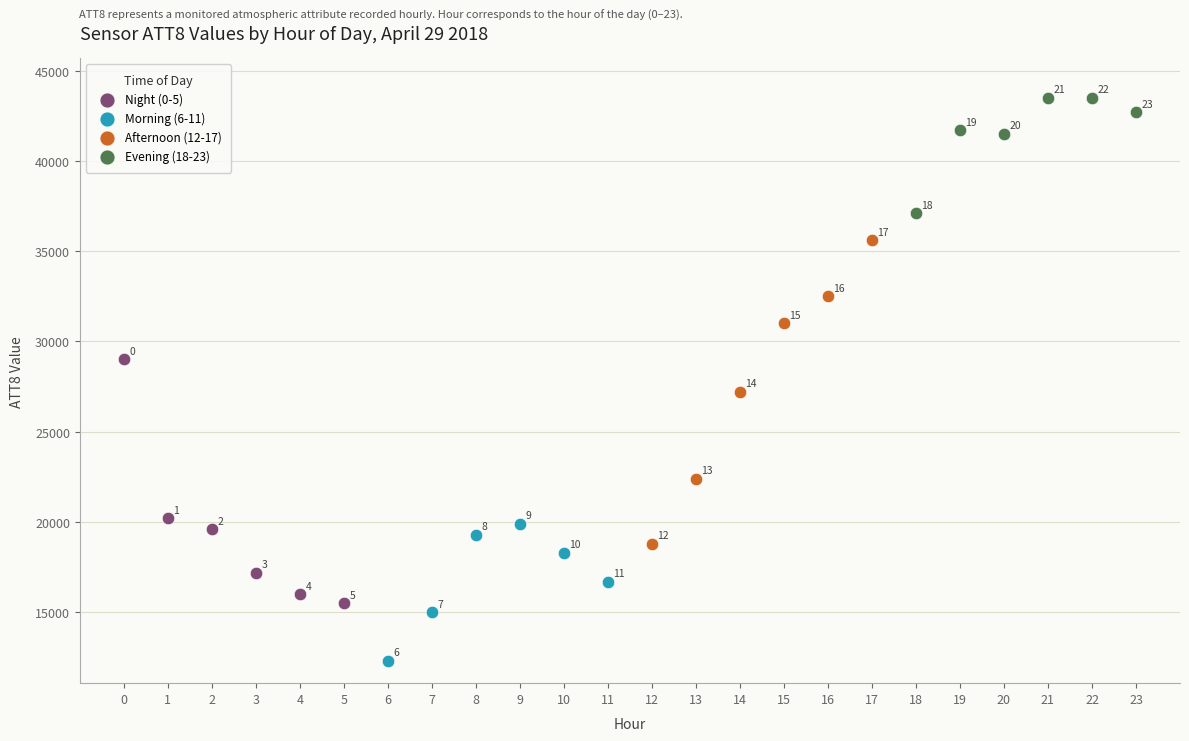

Which series reaches the maximum Y coordinate?

Evening (18-23)